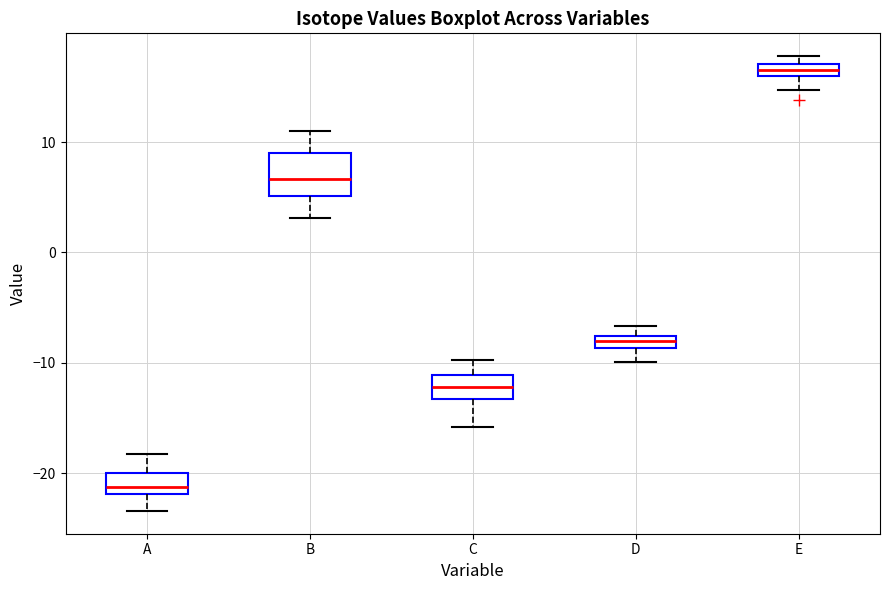

Comparing the boxes themselves (not the whiskers), which one is the tallest?

B